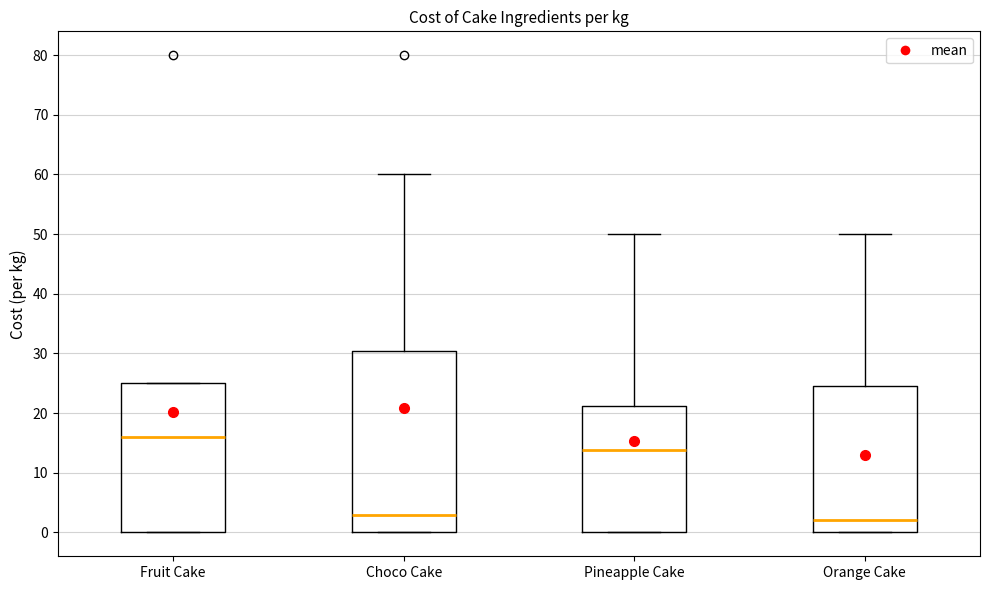

Which box is the tallest, from its lower edge to its upper edge?

Choco Cake